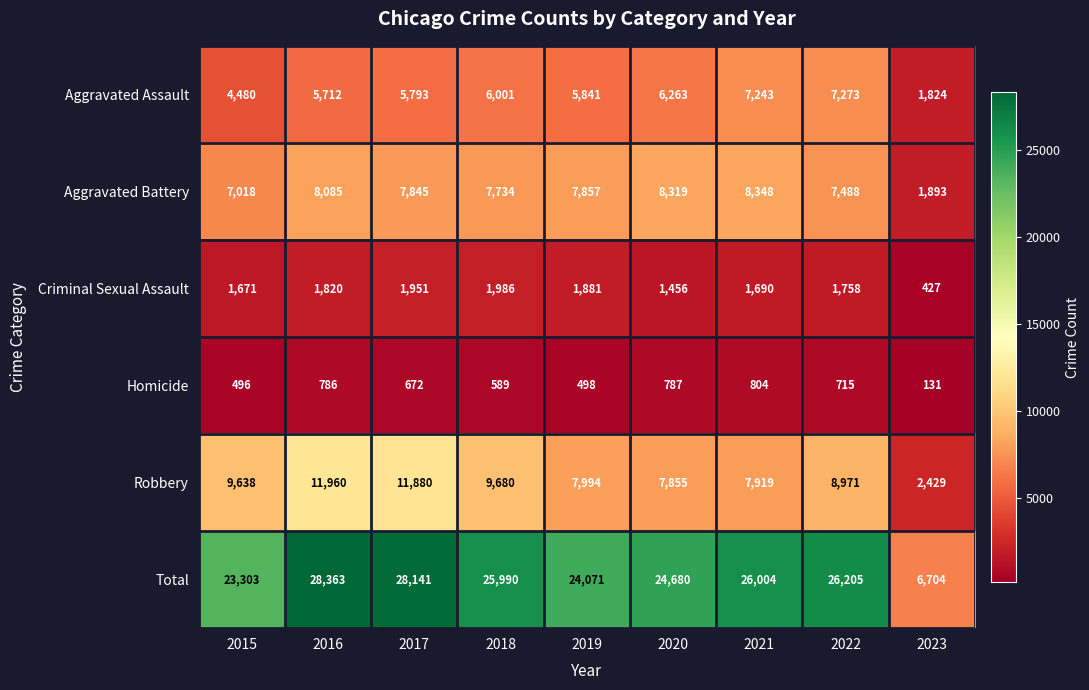

What is the greatest value displayed?

28363